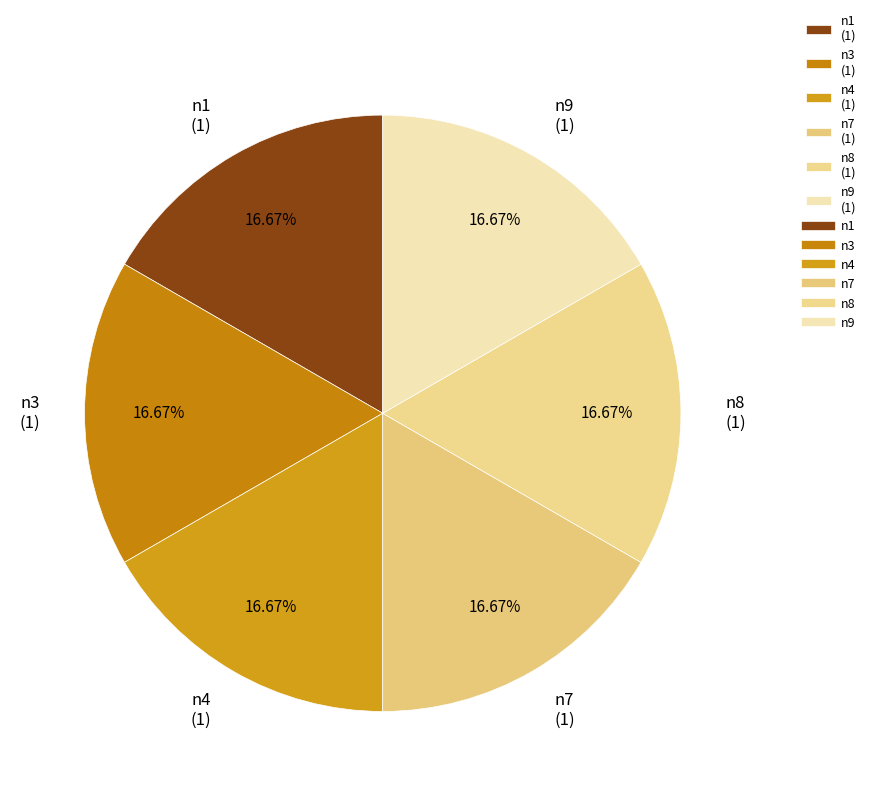

Is the sum of n8 (1) and n9 (1) greater than half?

No